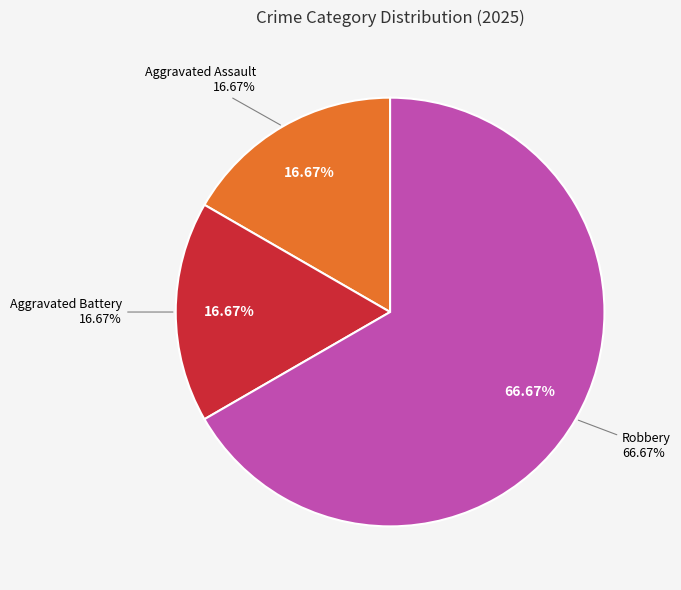

What percentage do Aggravated Assault and Aggravated Battery together represent?

33.3%